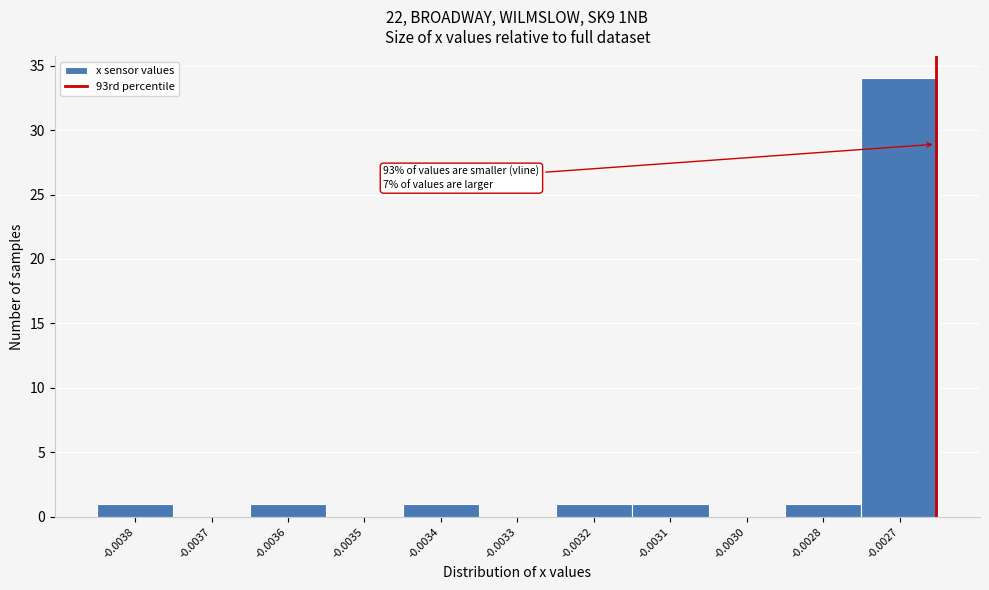

Reading left to right, what are all the values shown in this chart?

-0.0038=1	-0.0037=0	-0.0036=1	-0.0035=0	-0.0034=1	-0.0033=0	-0.0032=1	-0.0031=1	-0.0030=0	-0.0028=1	-0.0027=34